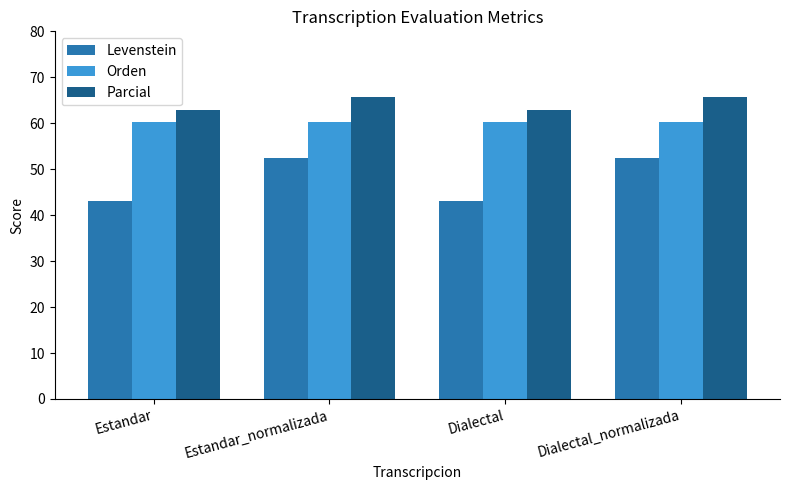

What is the total value across all series at Estandar?

166.3